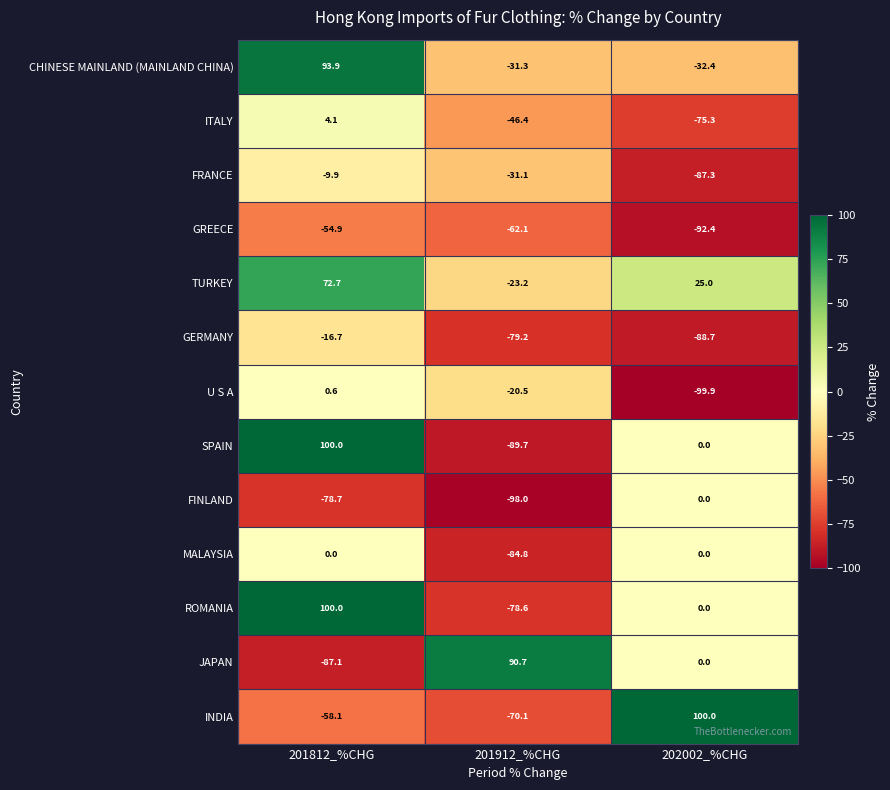

Which series changed the most between 201912_%CHG and 202002_%CHG?

INDIA